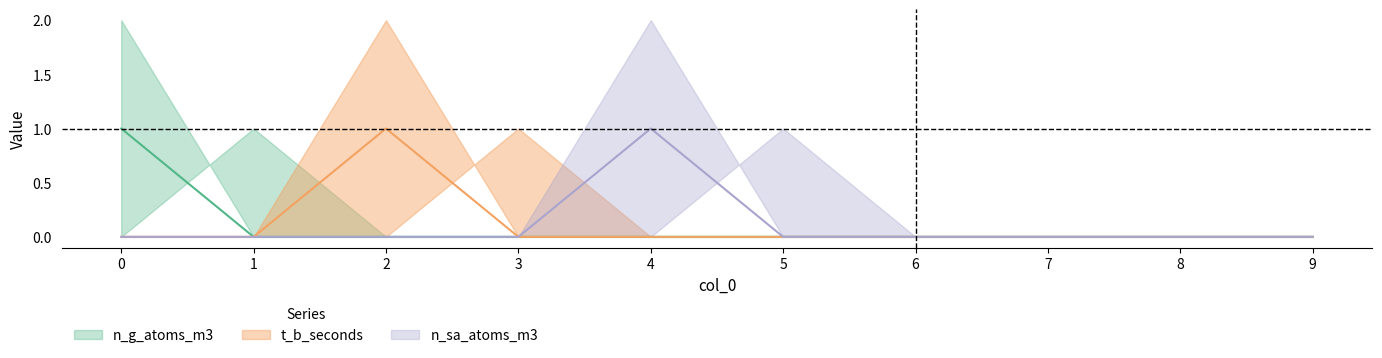

How many positive values does the n_sa_atoms_m3 series have?

1